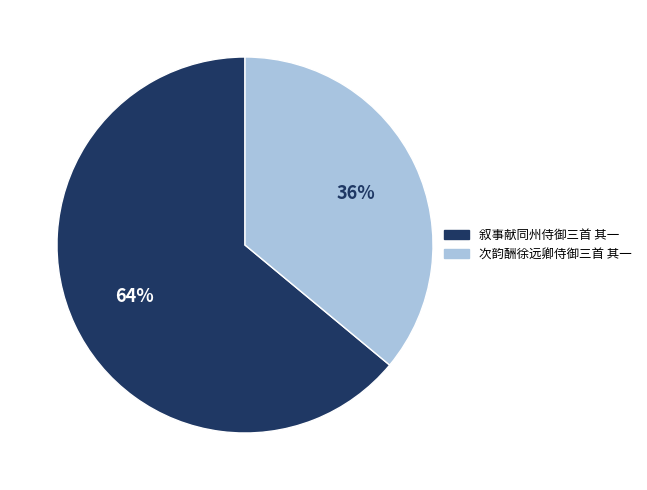

Which slice represents more than half of the pie?

叙事献同州侍御三首 其一